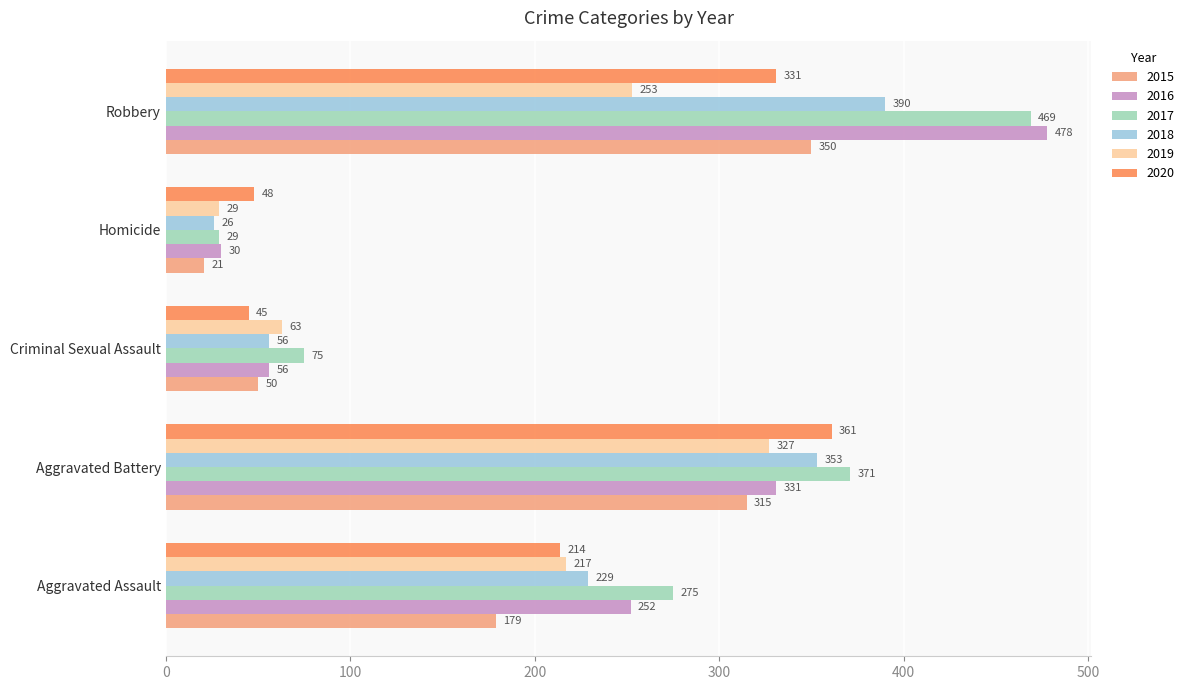

Which series changed the most between Aggravated Battery and Robbery?

2016